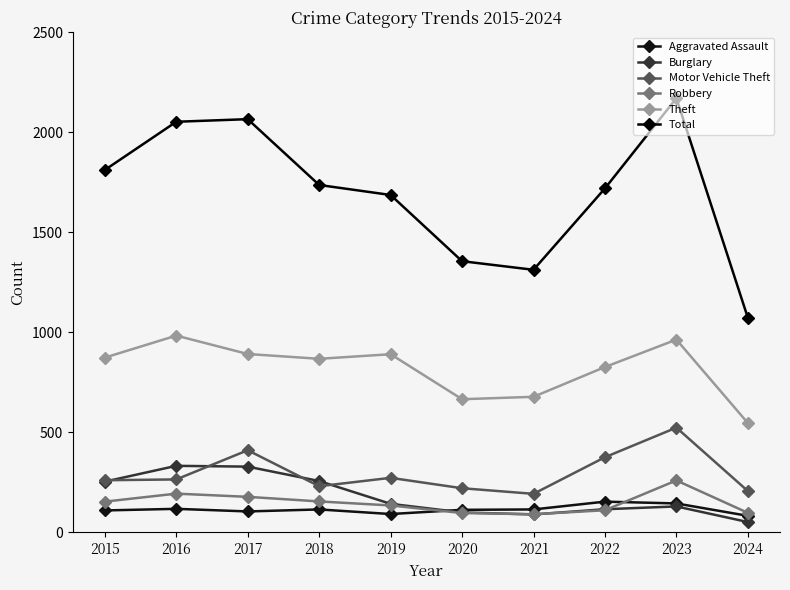

What is the value of the Theft point at the 8th from the left?

827